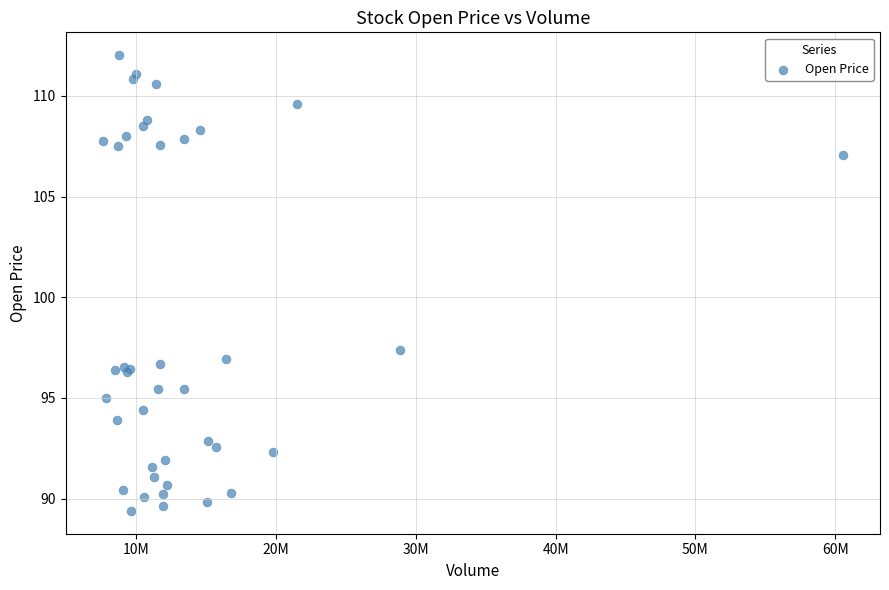

What Y value in the scatter plot is closest to 100?

97.4